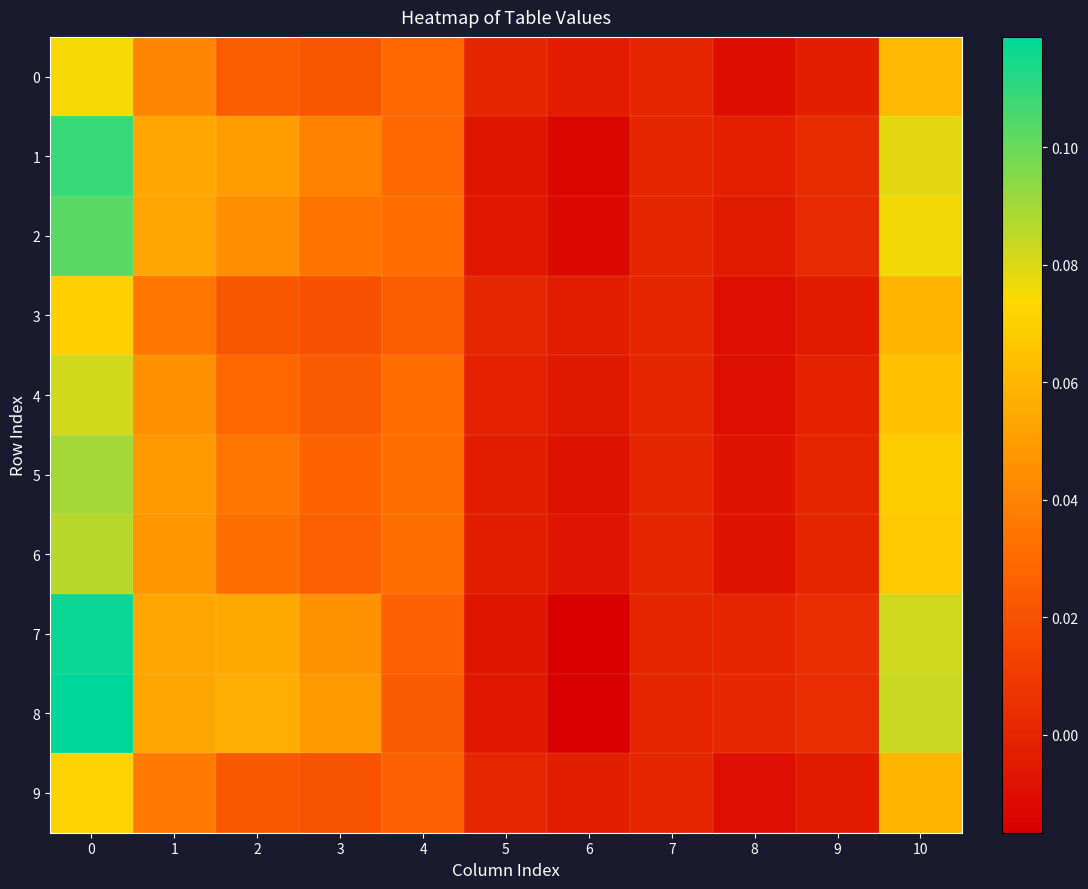

Reading left to right, transcribe all the data shown in this chart.

0: 0=0.1	1=0.0	2=0.0	3=0.0	4=0.0	5=-0.0	6=-0.0	7=0.0	8=-0.0	9=-0.0	10=0.1
1: 0=0.1	1=0.1	2=0.0	3=0.0	4=0.0	5=-0.0	6=-0.0	7=0.0	8=-0.0	9=0.0	10=0.1
2: 0=0.1	1=0.1	2=0.0	3=0.0	4=0.0	5=-0.0	6=-0.0	7=0.0	8=-0.0	9=0.0	10=0.1
3: 0=0.1	1=0.0	2=0.0	3=0.0	4=0.0	5=0.0	6=-0.0	7=0.0	8=-0.0	9=-0.0	10=0.1
4: 0=0.1	1=0.0	2=0.0	3=0.0	4=0.0	5=-0.0	6=-0.0	7=0.0	8=-0.0	9=-0.0	10=0.1
5: 0=0.1	1=0.0	2=0.0	3=0.0	4=0.0	5=-0.0	6=-0.0	7=0.0	8=-0.0	9=0.0	10=0.1
6: 0=0.1	1=0.0	2=0.0	3=0.0	4=0.0	5=-0.0	6=-0.0	7=0.0	8=-0.0	9=-0.0	10=0.1
7: 0=0.1	1=0.1	2=0.1	3=0.0	4=0.0	5=-0.0	6=-0.0	7=0.0	8=0.0	9=0.0	10=0.1
8: 0=0.1	1=0.1	2=0.1	3=0.0	4=0.0	5=-0.0	6=-0.0	7=0.0	8=0.0	9=0.0	10=0.1
9: 0=0.1	1=0.0	2=0.0	3=0.0	4=0.0	5=0.0	6=-0.0	7=0.0	8=-0.0	9=-0.0	10=0.1